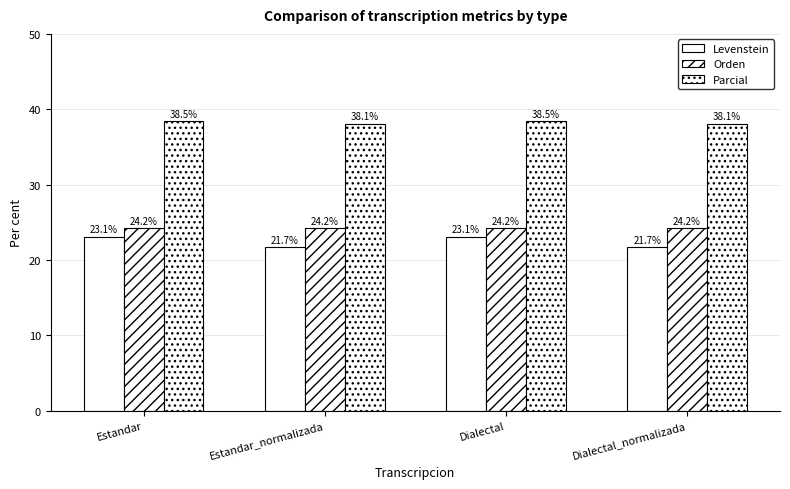

At Estandar, list the series in order from largest to smallest.

Parcial, Orden, Levenstein